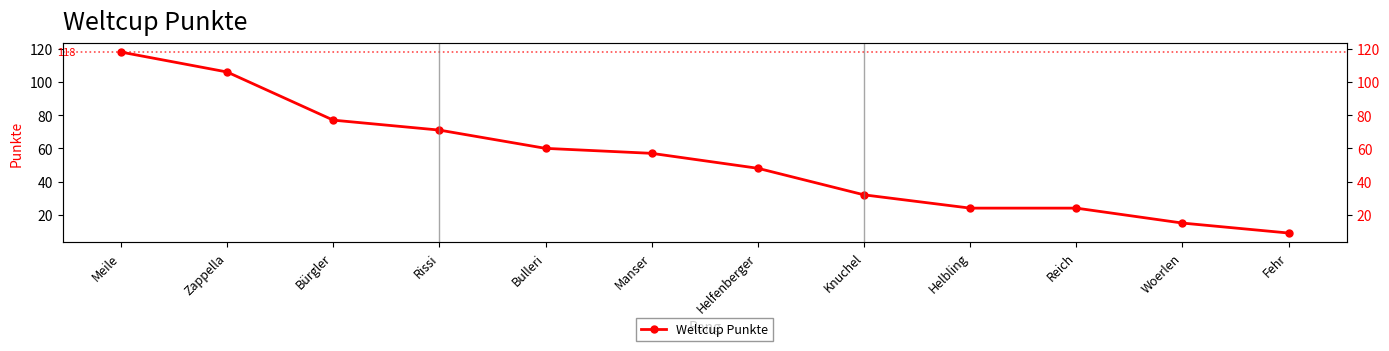

At which label is the value closest to 63?

Bulleri